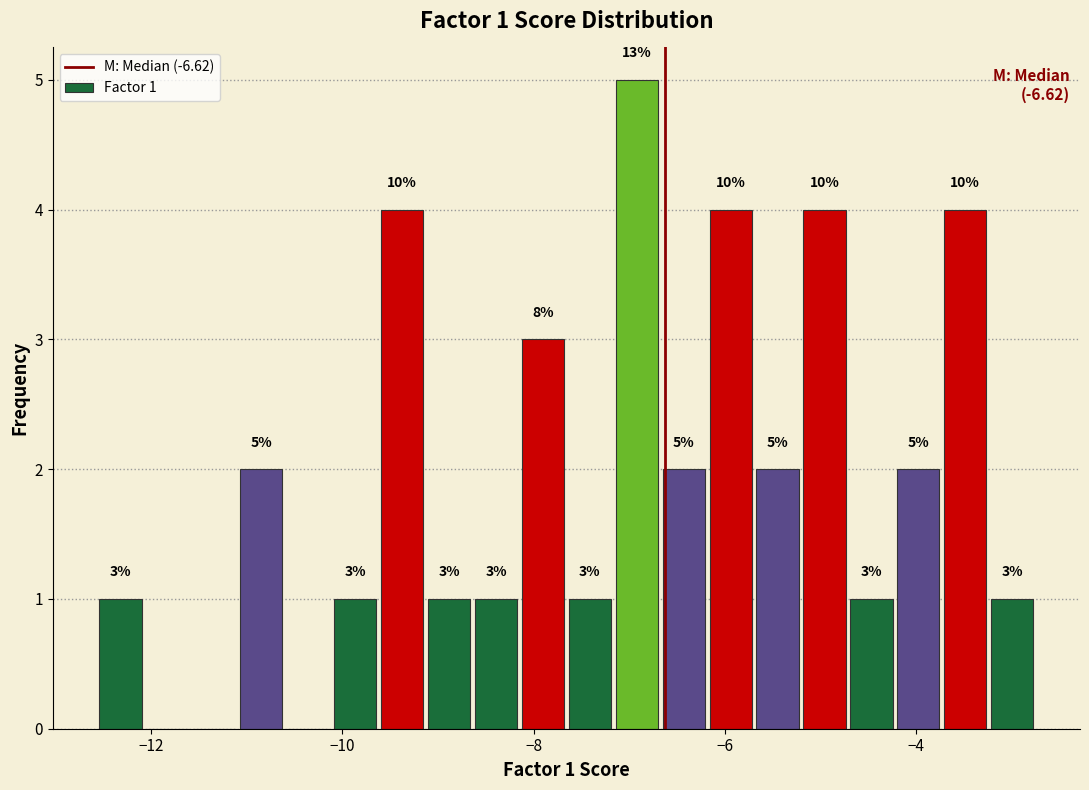

Around what value on the x-axis is the tallest bar? Give the approximate position of its centre, as read against the axis.

-7.0